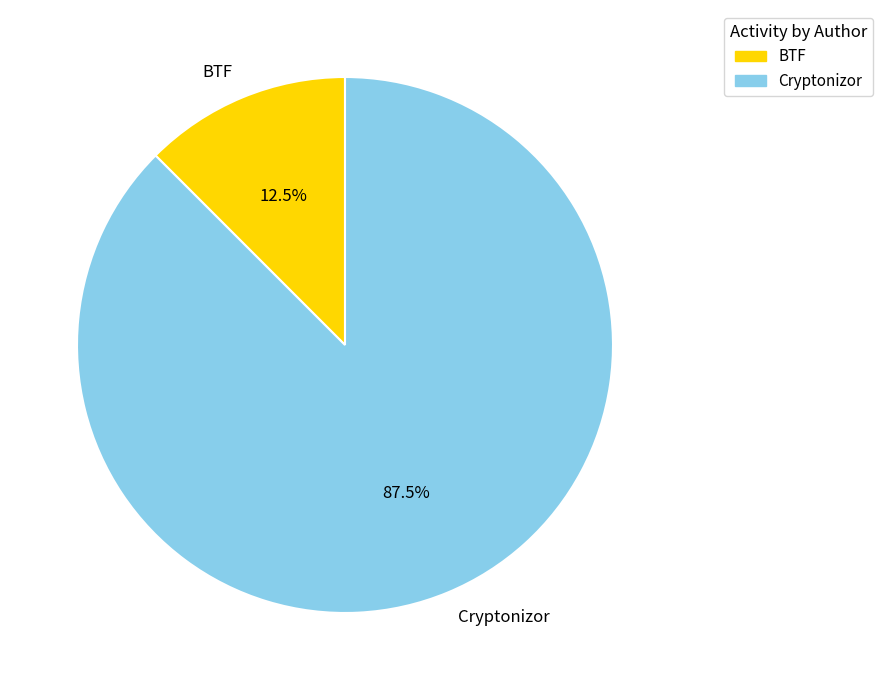

What is the majority slice?

Cryptonizor